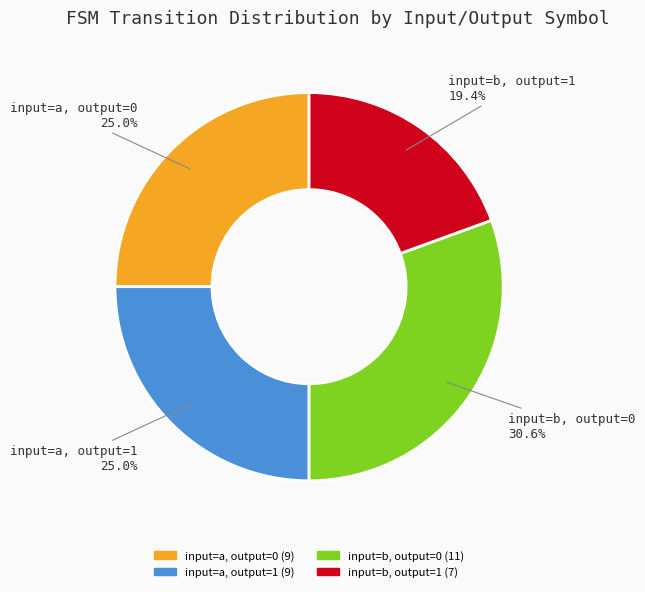

Approximately how many times larger is the value at input=a, output=1 compared to input=a, output=0?

1.0